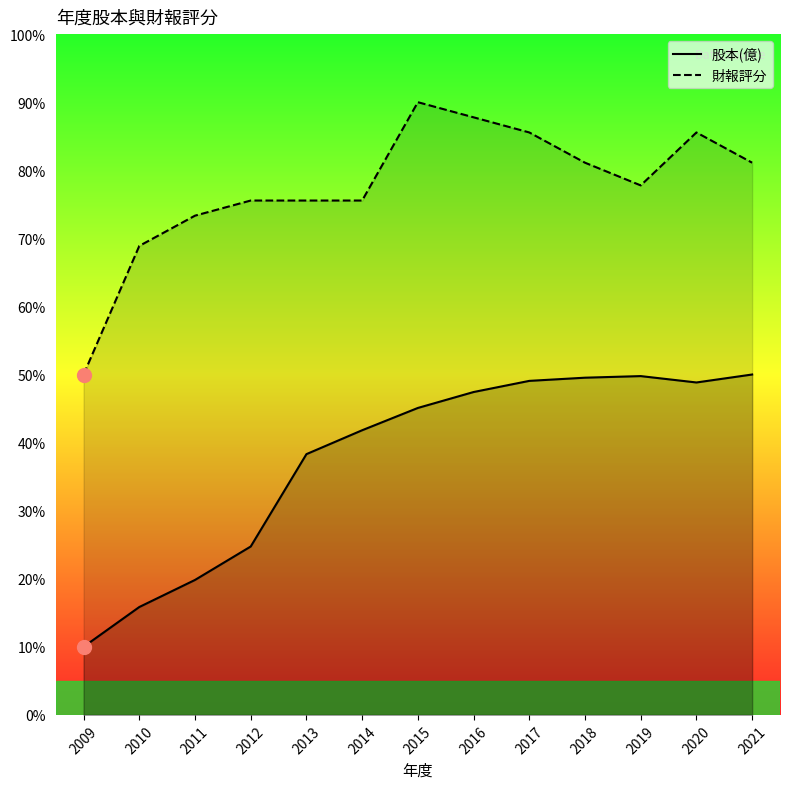

What is the total value across all series at 2012?

100.3